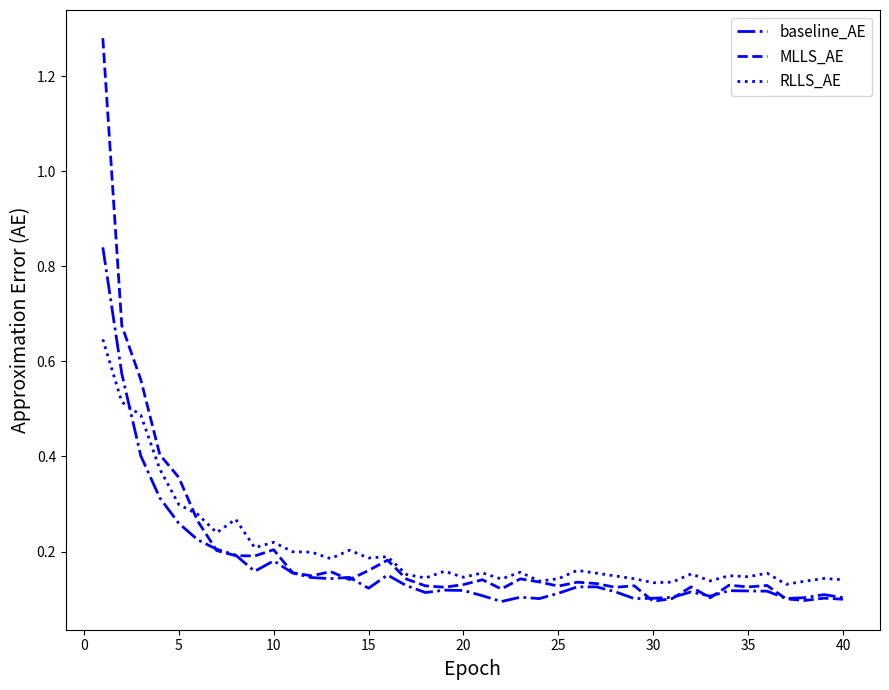

List the series in order of their peak value, lowest first.

RLLS_AE, baseline_AE, MLLS_AE